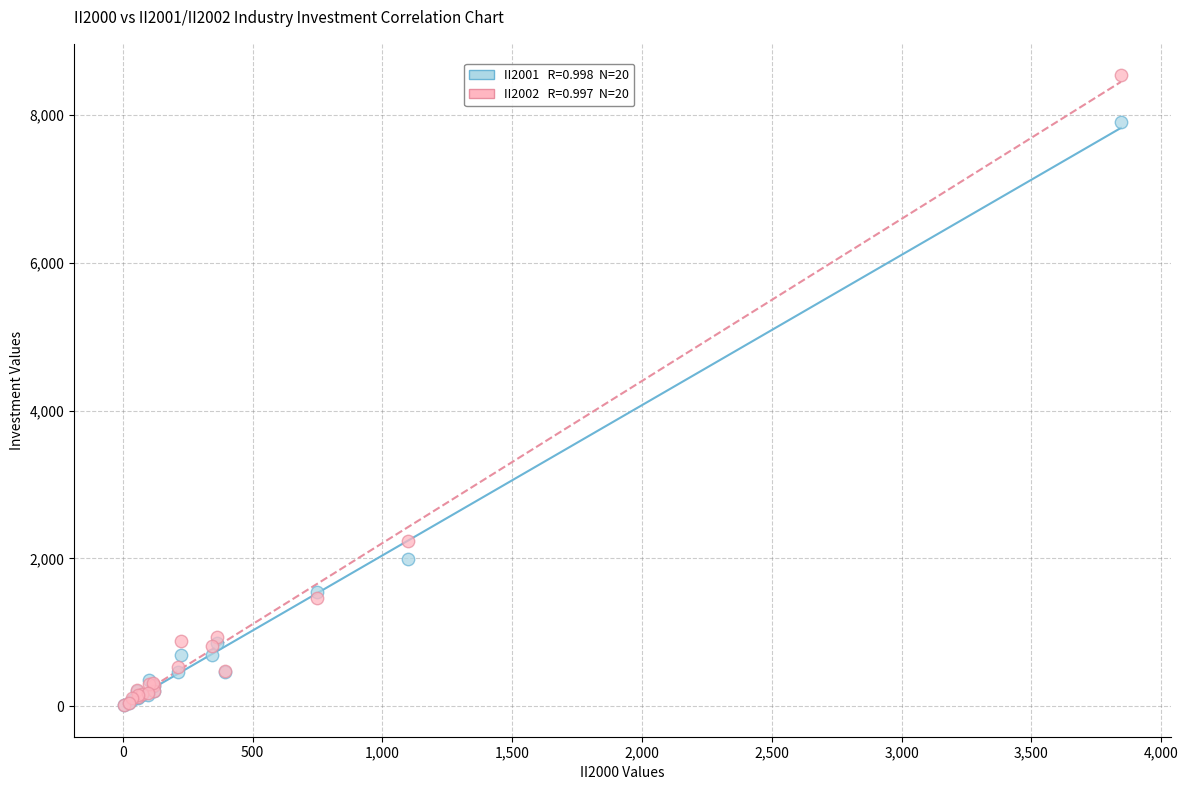

Across all series, what Y value is closest to 4275?

2241.0